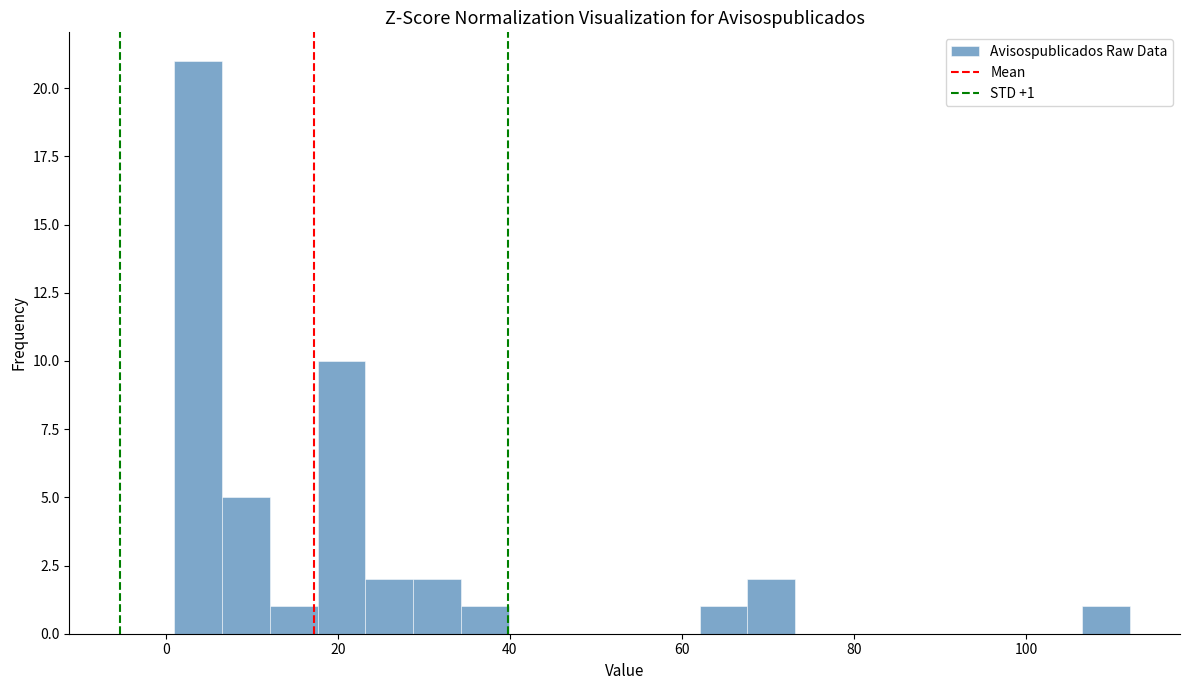

Read against the x-axis, roughly where is the centre of the tallest bar?

4